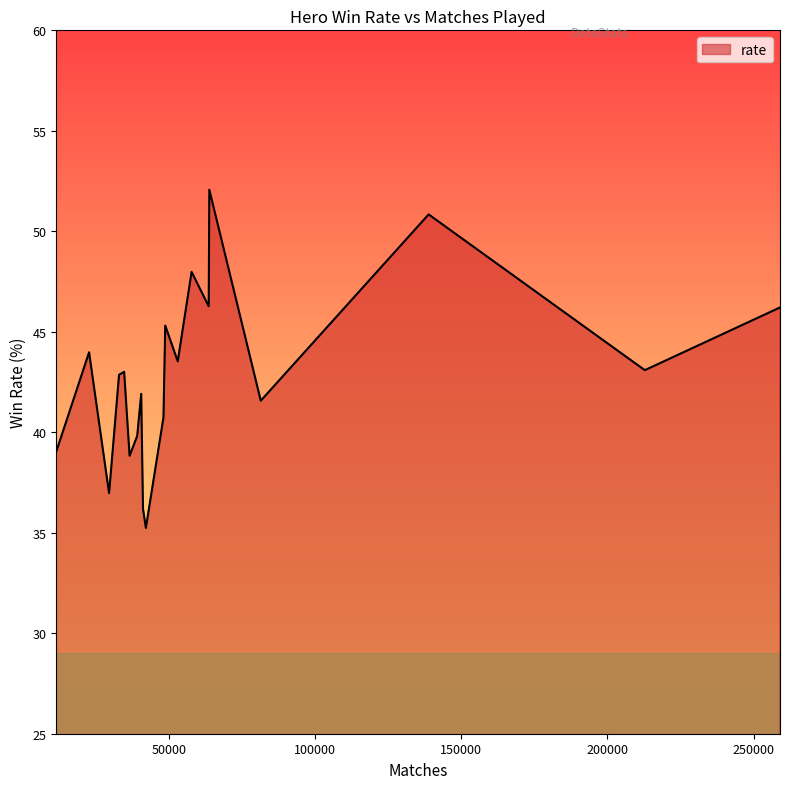

What is the minimum value shown in the chart?

35.2